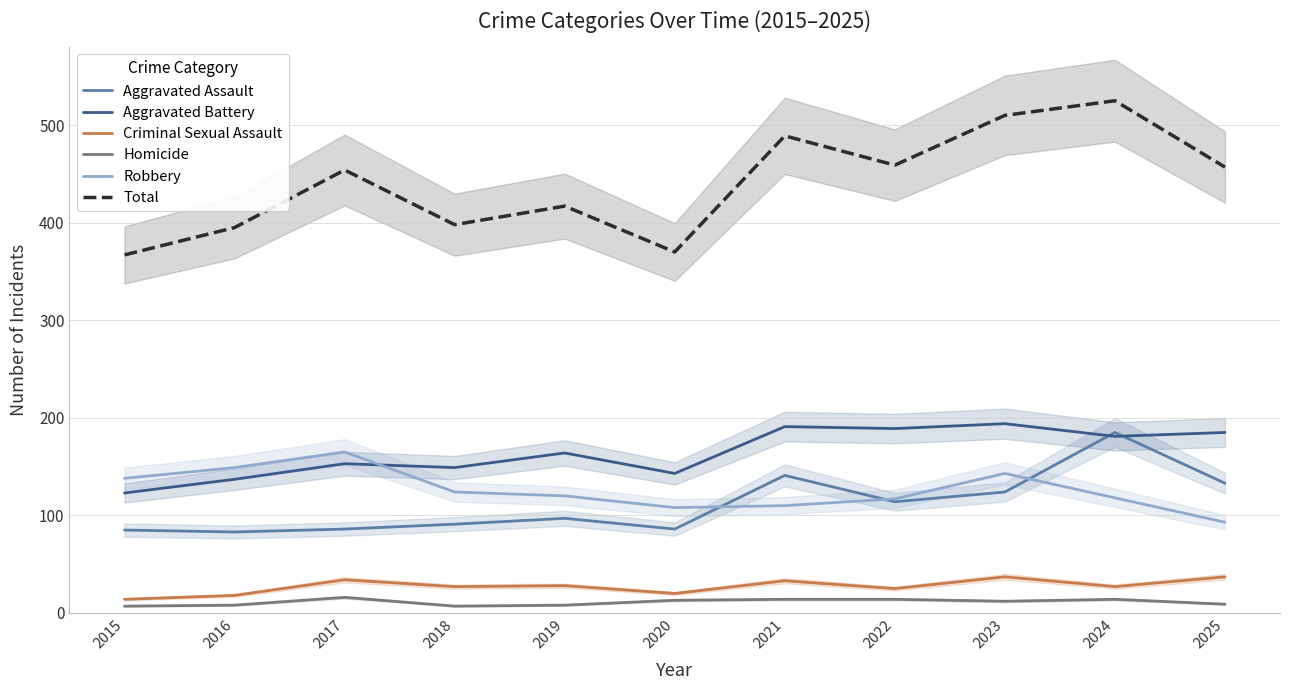

What is the difference between the maximum and minimum values in the Homicide series?

9